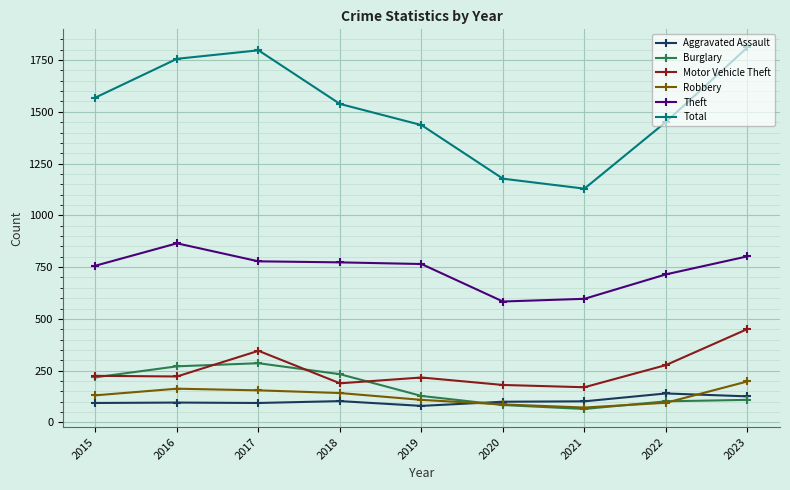

True or false: Total and Burglary cross at least once.

False